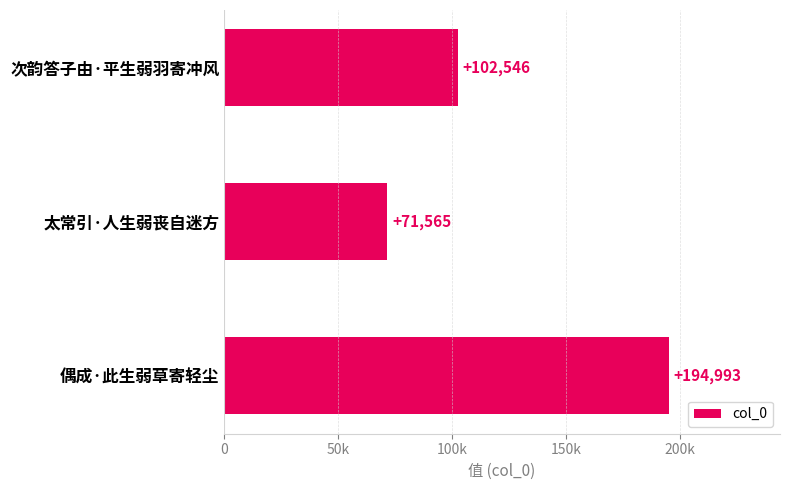

Does the chart contain any negative values?

No